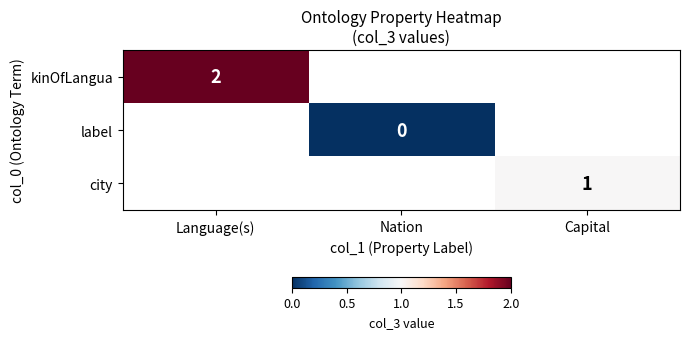

How many values in kinOfLangua are above zero?

1